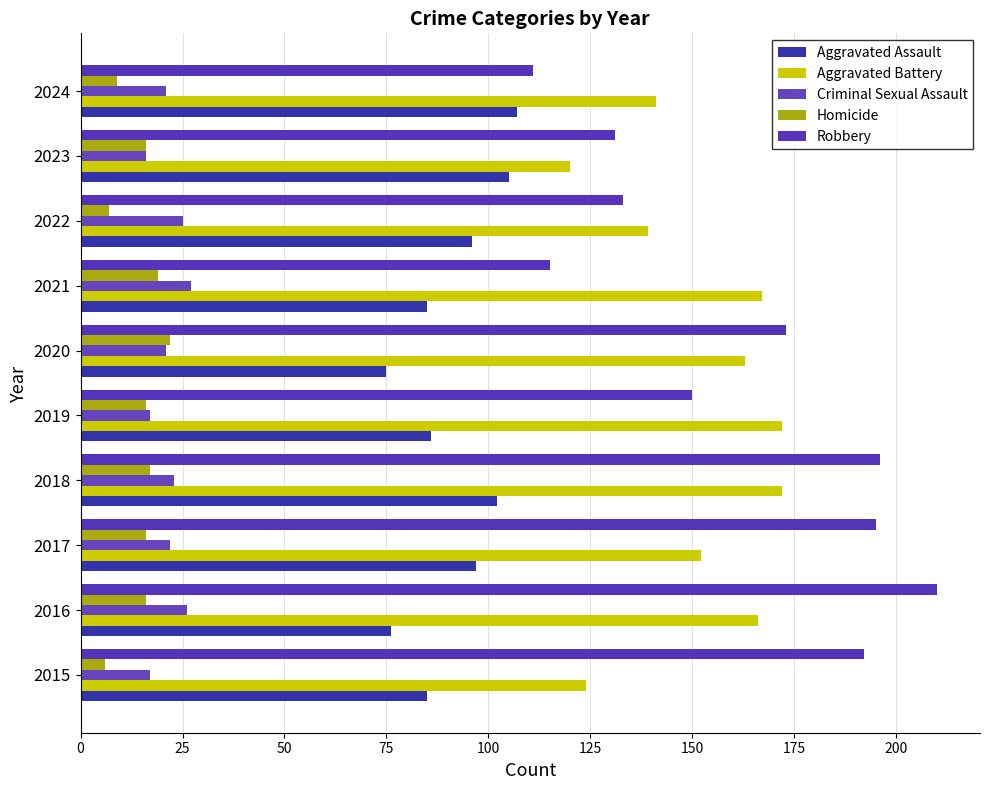

How many values in the Criminal Sexual Assault series are below 22?

5